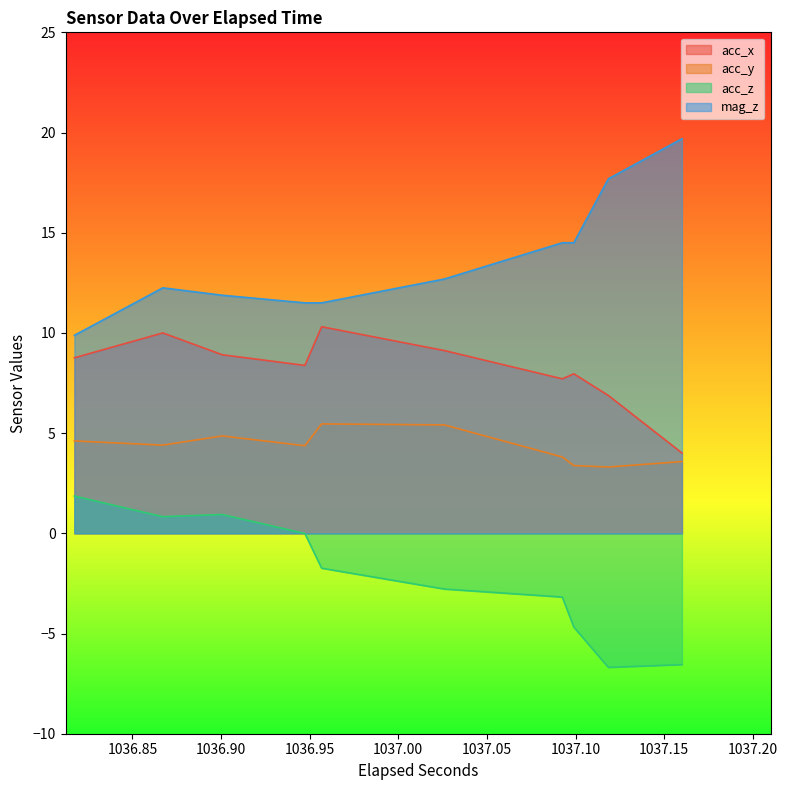

List the series in order of their peak value, lowest first.

acc_z, acc_y, acc_x, mag_z